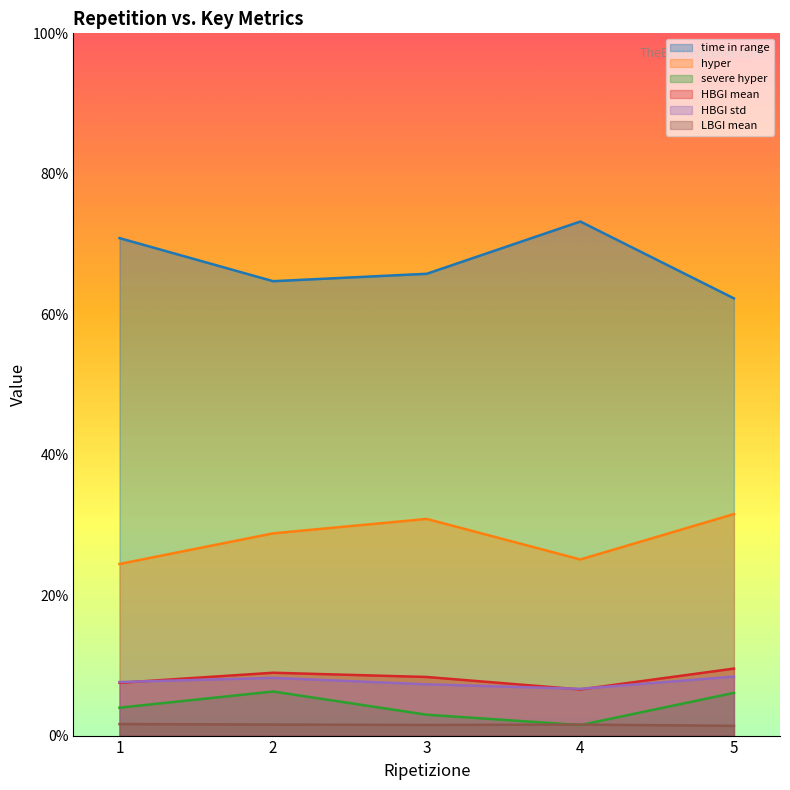

True or false: hyper and severe hyper intersect in this chart.

False